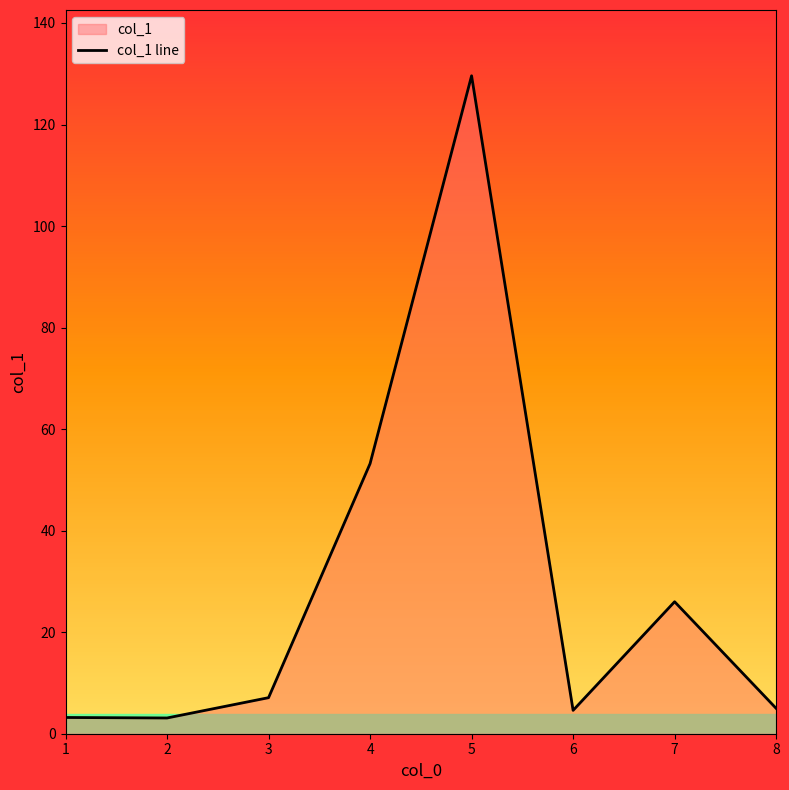

What is the average value?

29.0